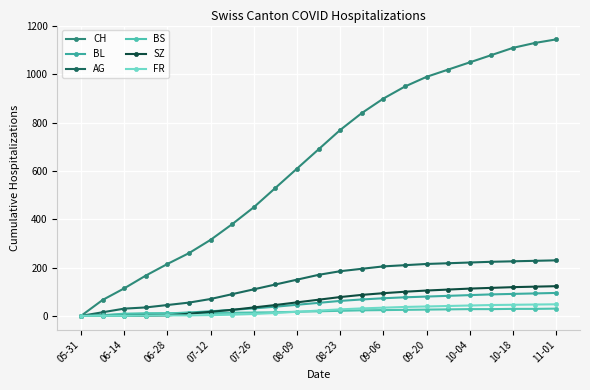

What is the average value of the BS series?

19